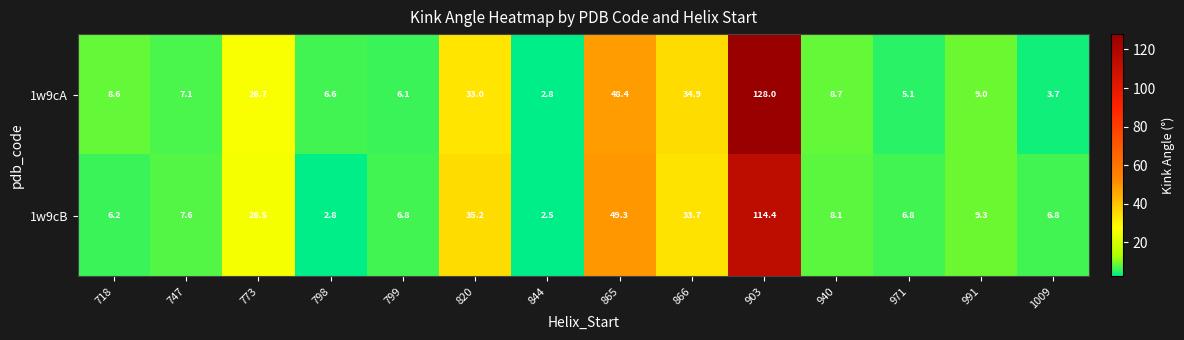

Where is 1w9cB nearest to the value 58?

865